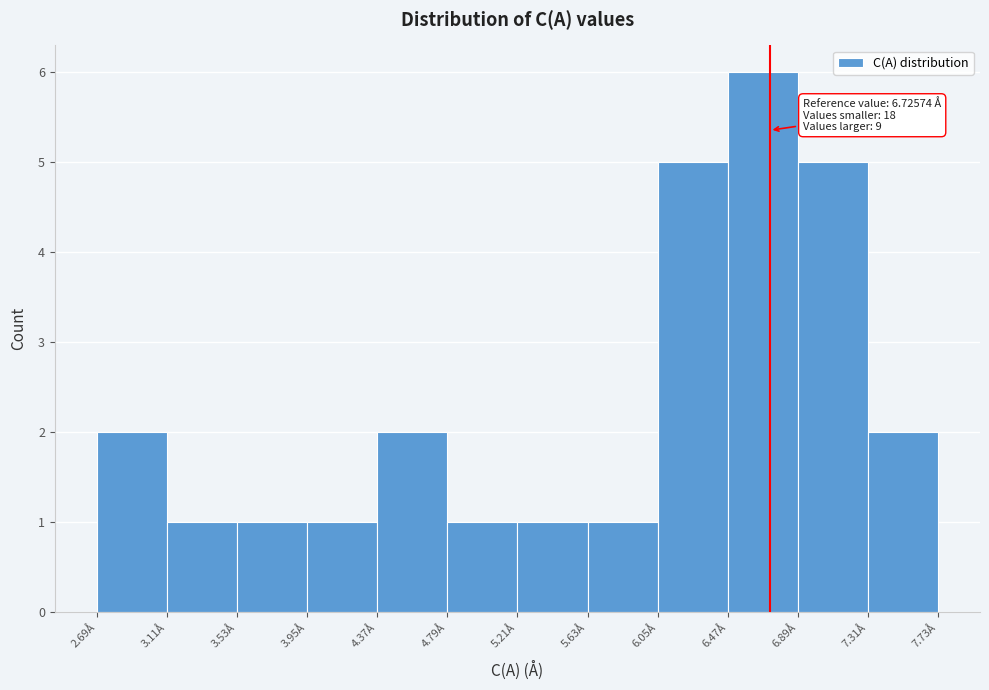

Which range on the x-axis has the tallest bar?

6.45 to 6.90